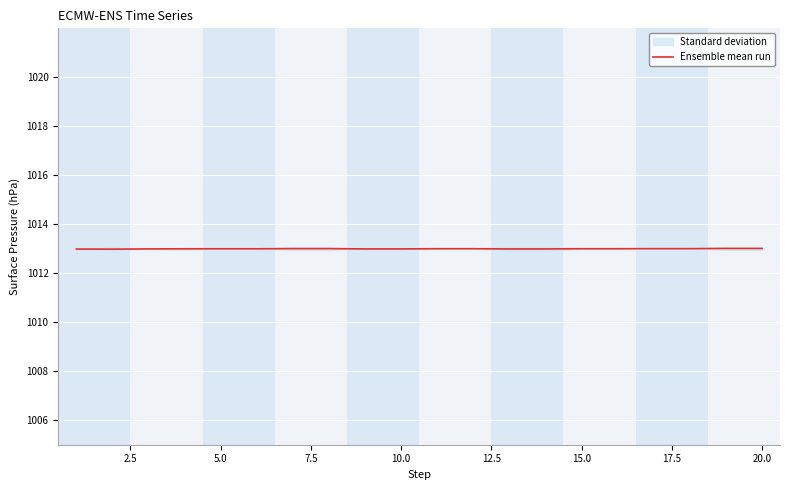

What is the lowest value of the Ensemble mean run series?

1013.0